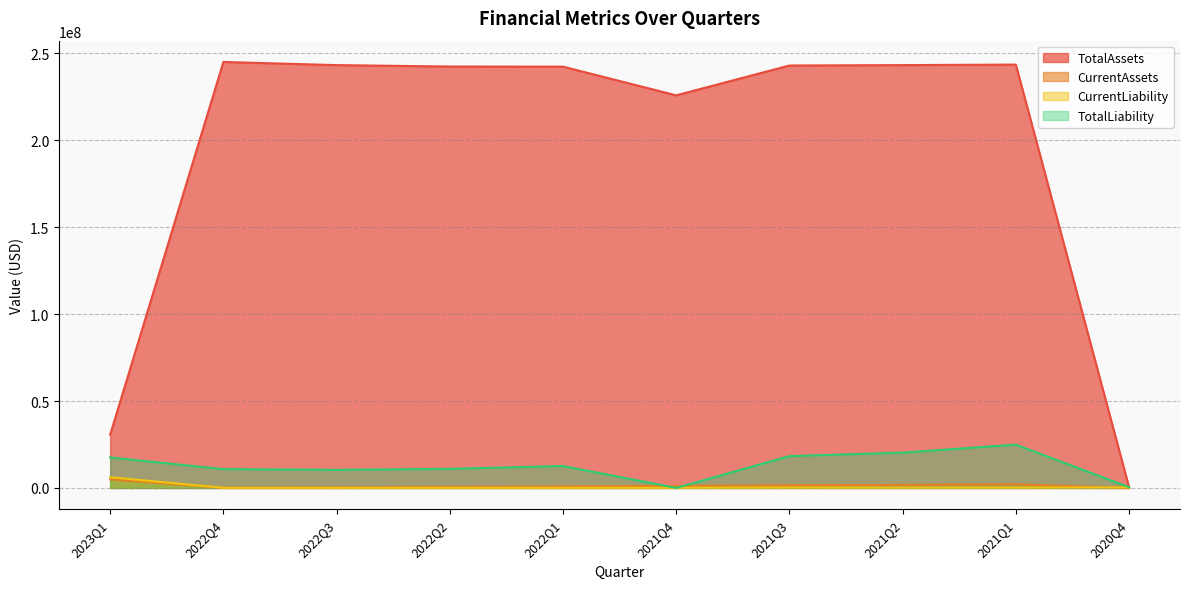

Which series has the largest total across all categories?

TotalAssets